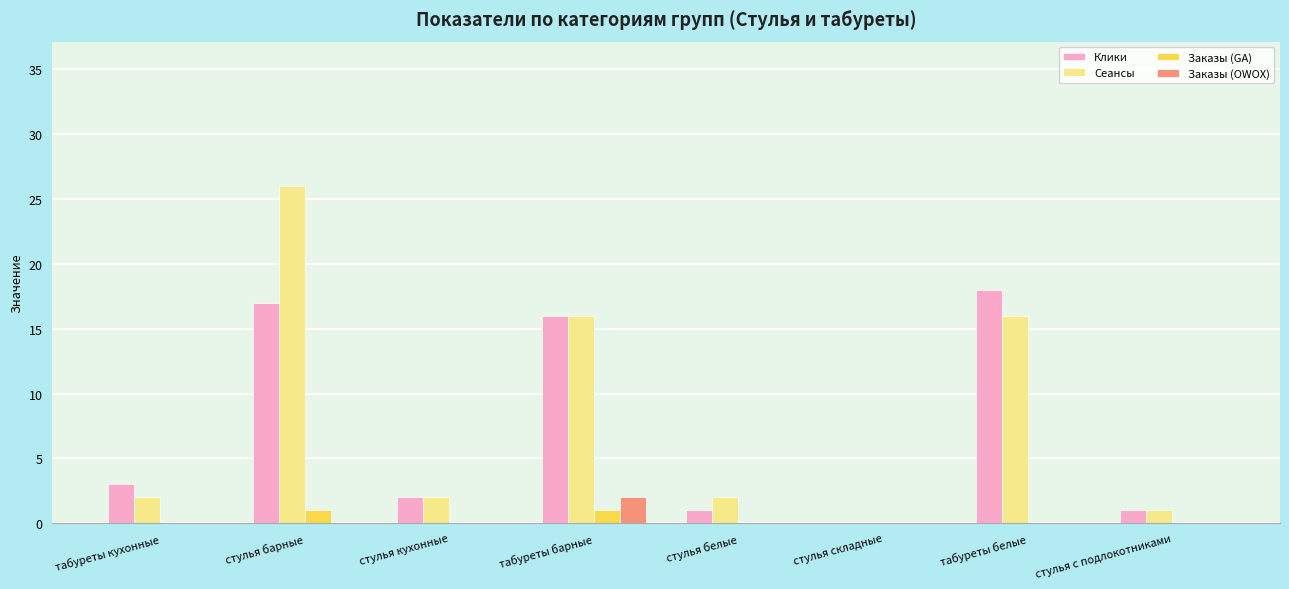

At which label does Заказы (OWOX) reach its peak?

табуреты барные